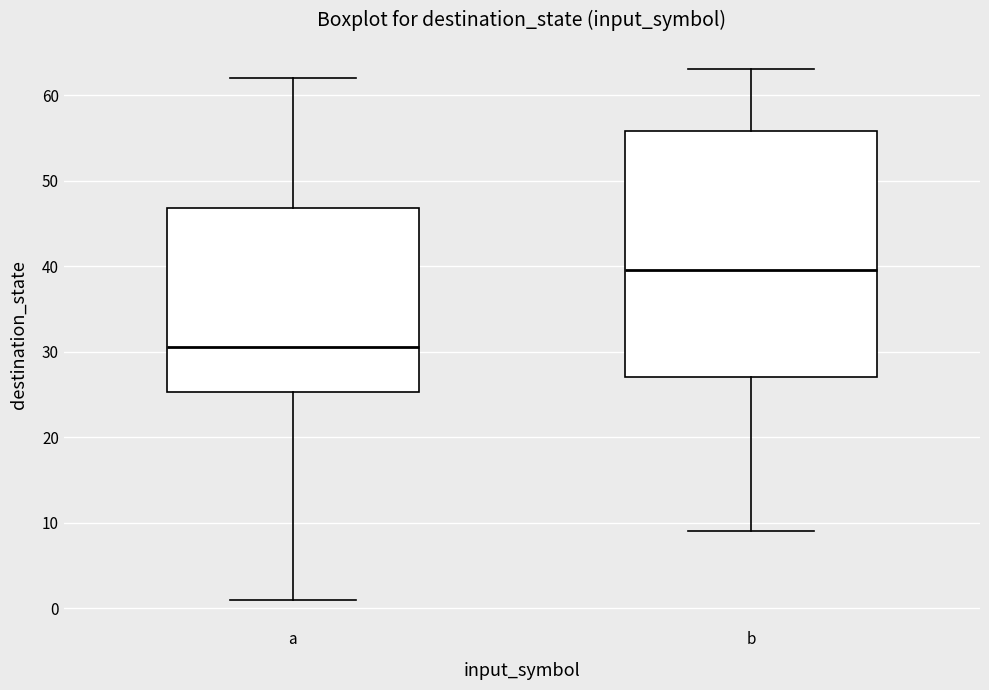

Where is the lower edge of the box for a on the y-axis? The values are not printed on the chart, so give them approximately, as read against the axis.

25